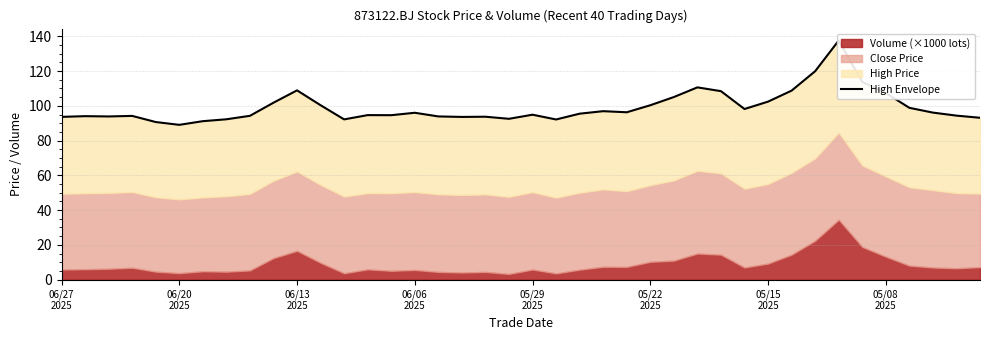

What is the difference between the maximum and minimum values?

48.5